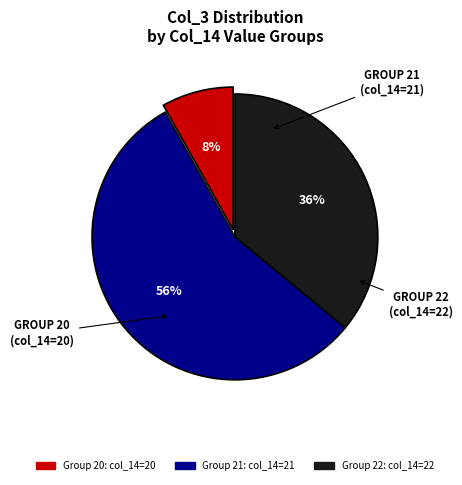

Is there any slice that represents more than half of the pie?

Yes